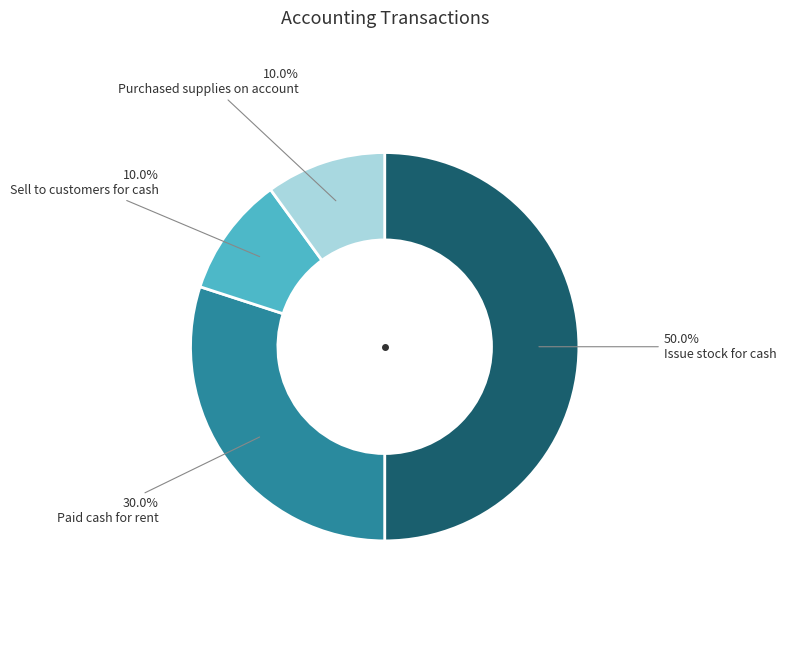

Count the number of slices in the pie.

4